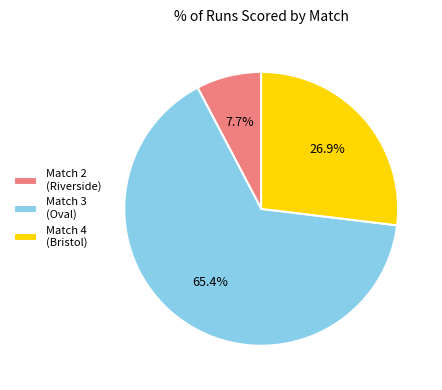

Rank the categories by value from lowest to highest.

Match 2 (Riverside), Match 4 (Bristol), Match 3 (Oval)